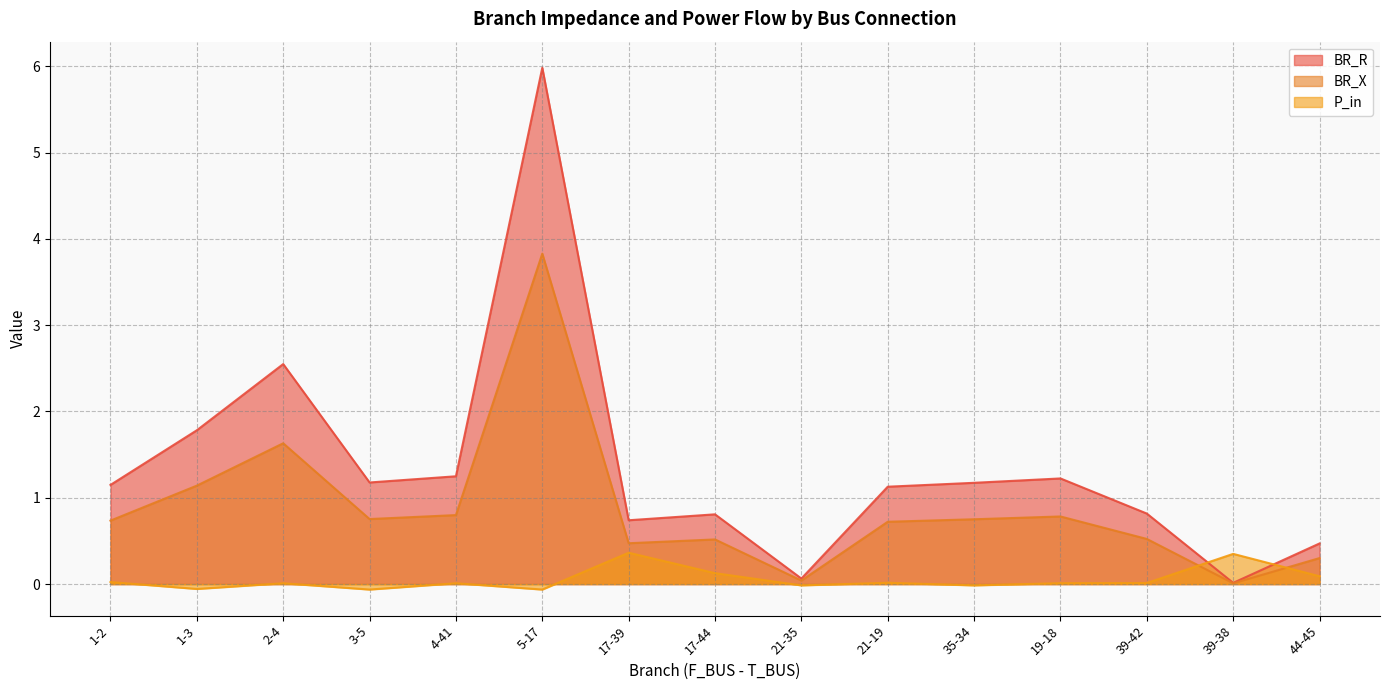

Which series has the widest spread of values?

BR_R